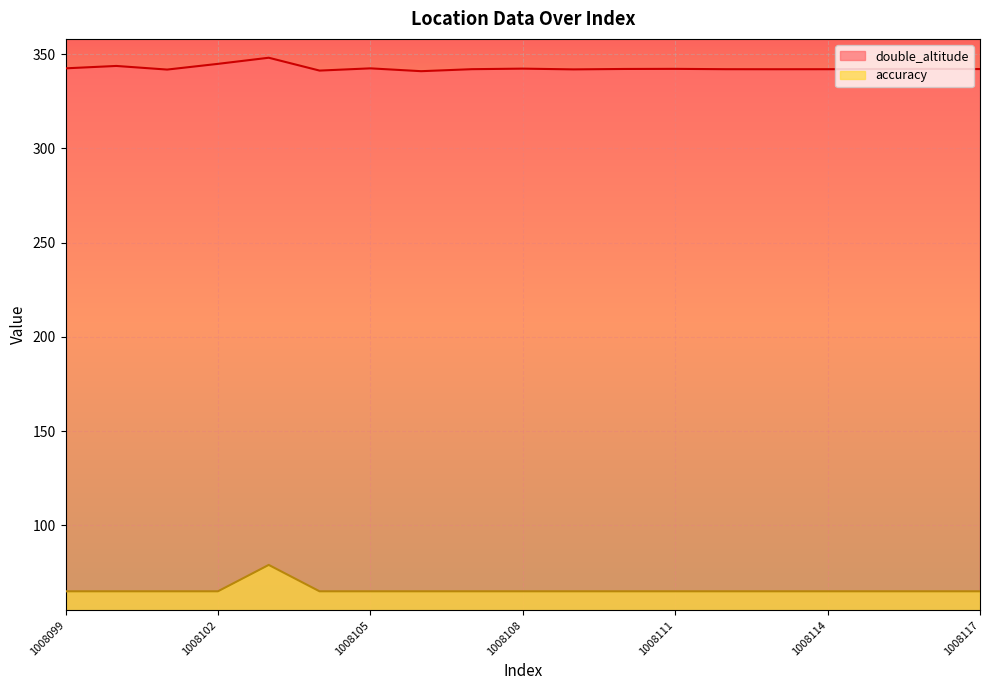

Rank the series at 1008115 from highest to lowest value.

double_altitude, accuracy